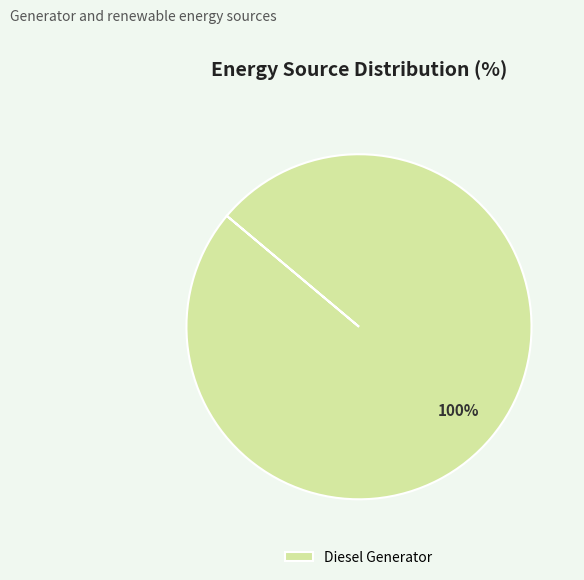

To the nearest percent, what percentage of the pie is Diesel Generator?

100%